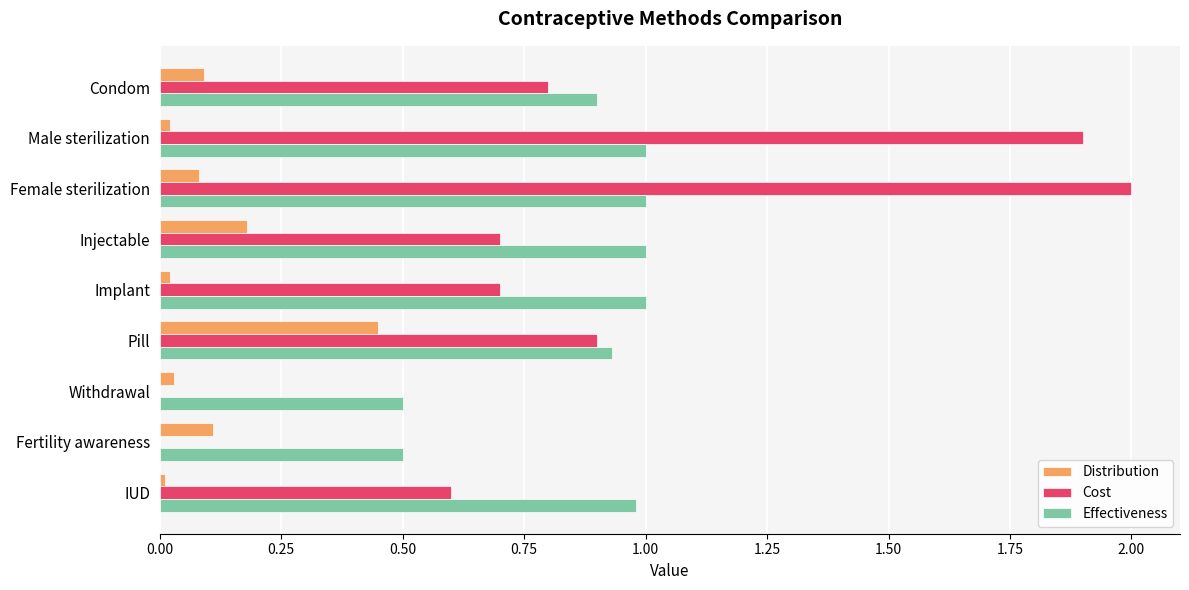

Where is Cost nearest to the value 1?

Pill